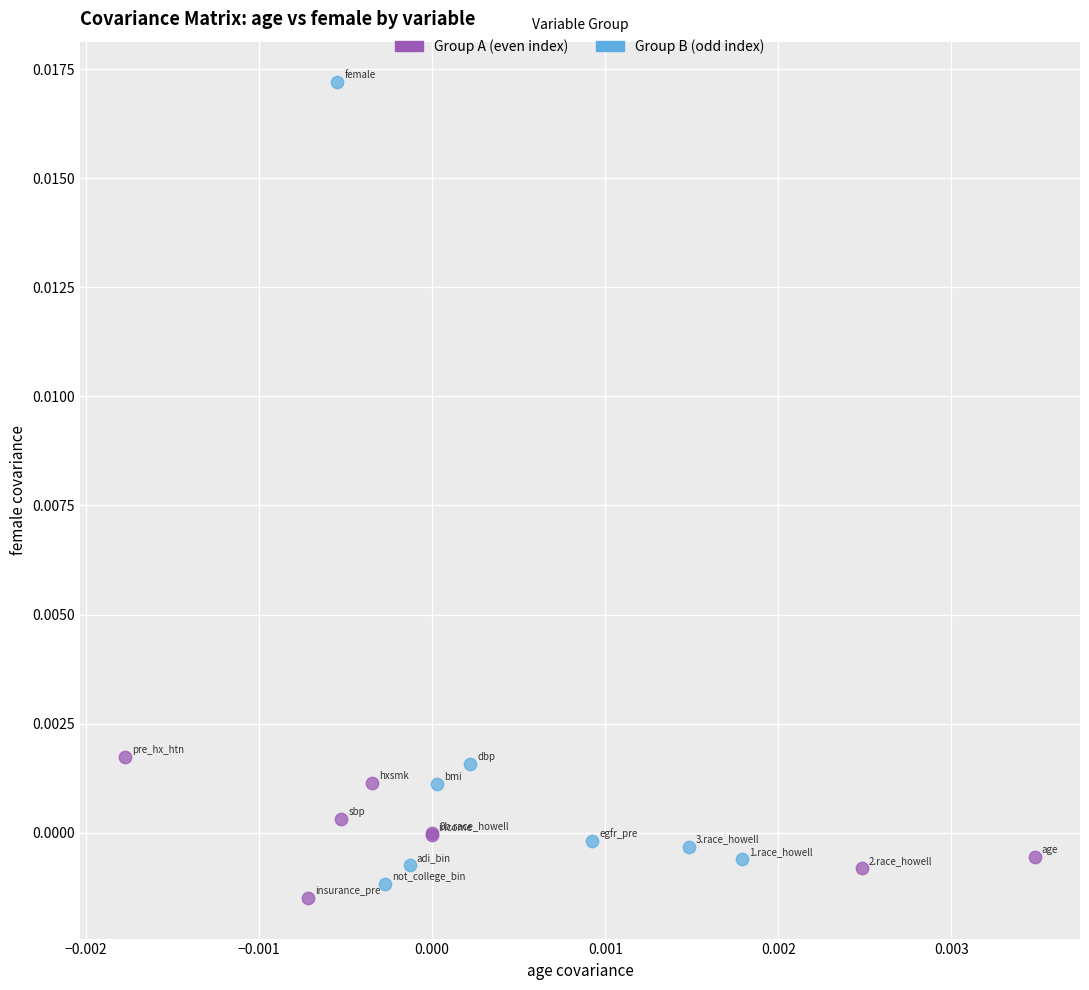

Which series contains the highest Y value?

Group B (odd index)